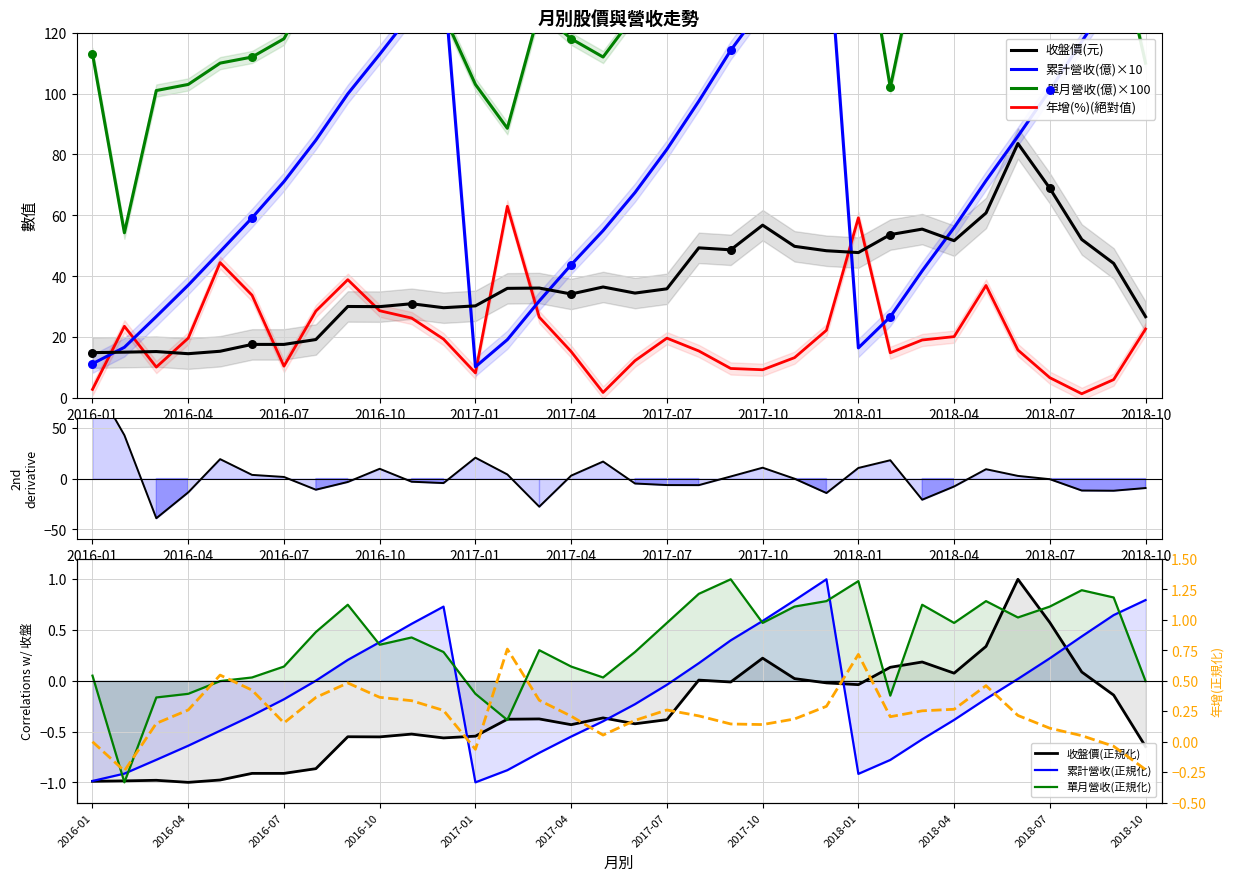

At which category is the sum across all series the highest?

2017-12